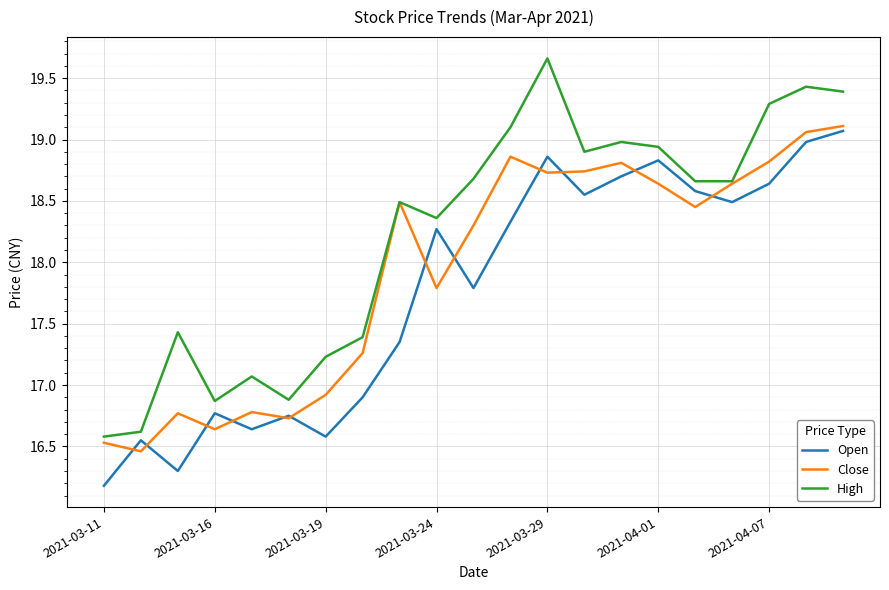

At how many categories does at least one series exceed 16?

21